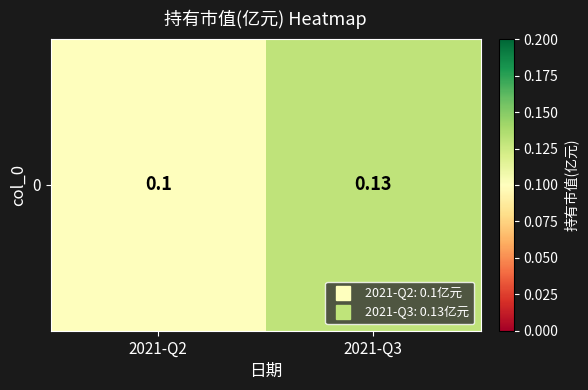

Reading right to left, transcribe all the data shown in this chart.

0.1	0.1